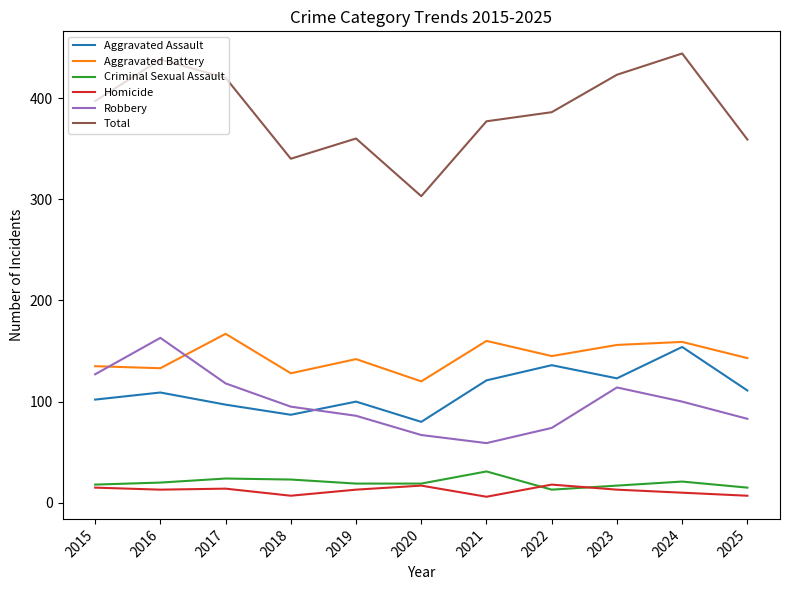

What is the spread (max minus min) of values at 2019?

347